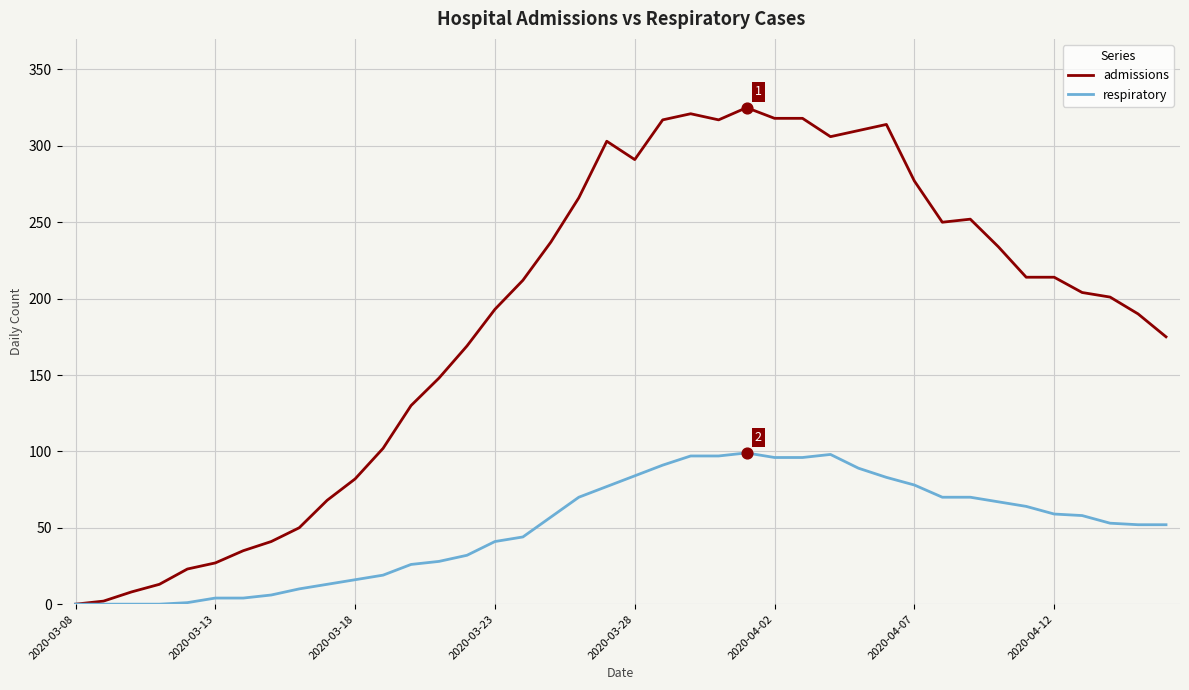

At how many categories does at least one series exceed 44?

32